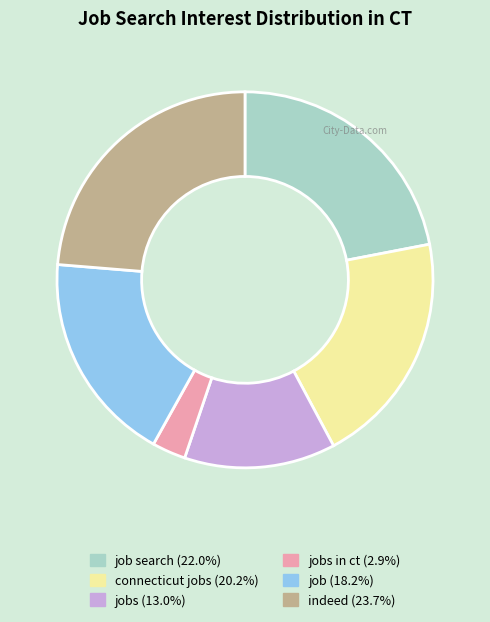

How many segments does this pie chart have?

6